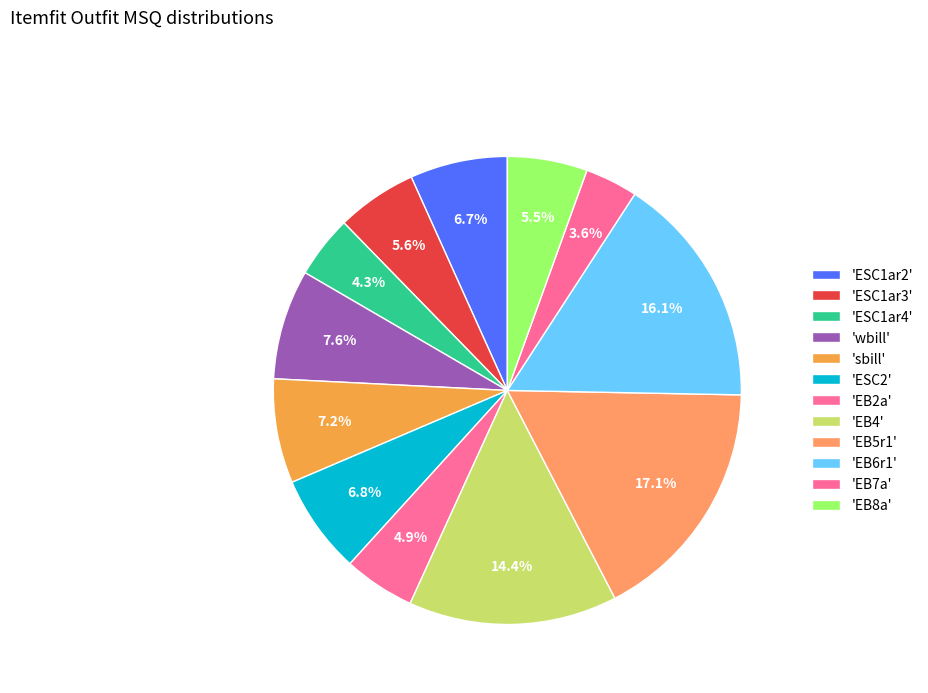

Count the number of slices in the pie.

12